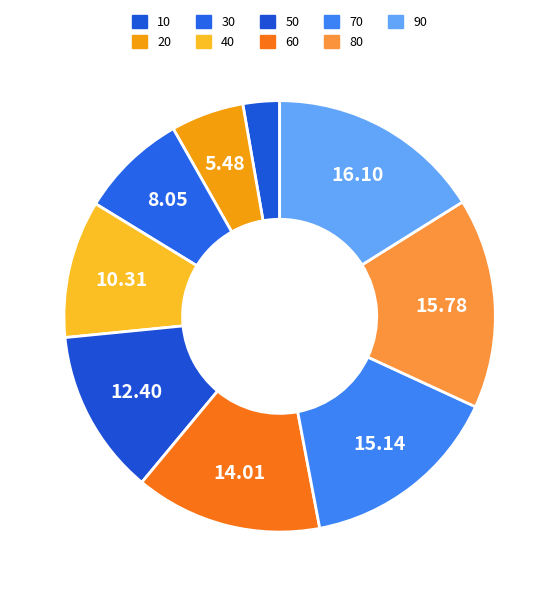

Count the number of slices in the pie.

9